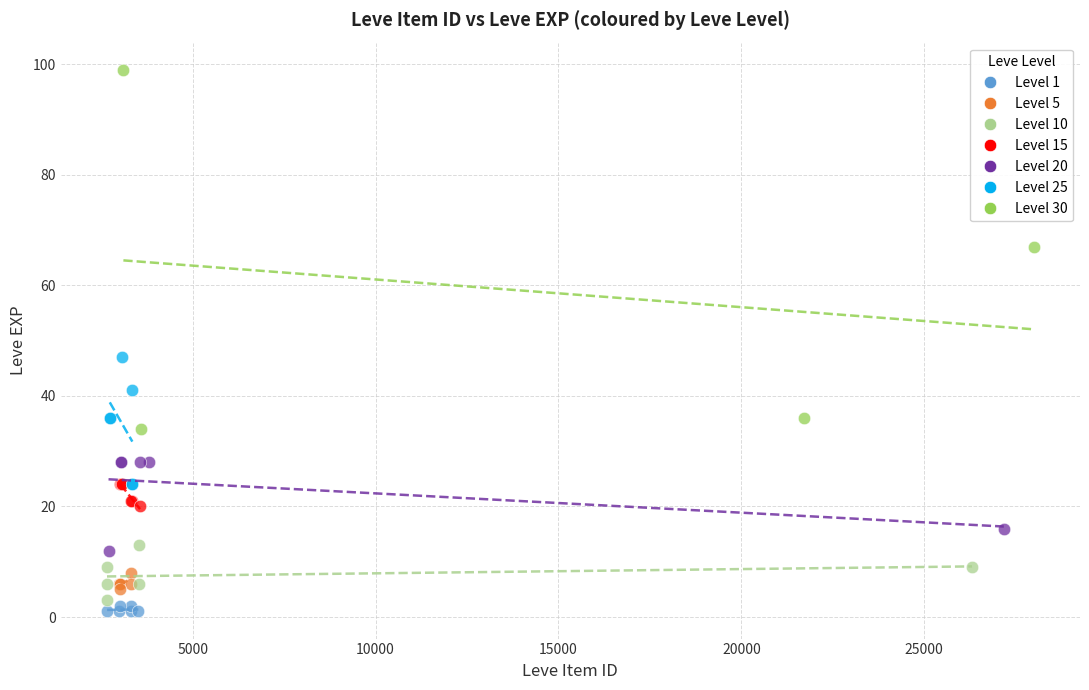

Which series contains the highest Y value?

Level 30